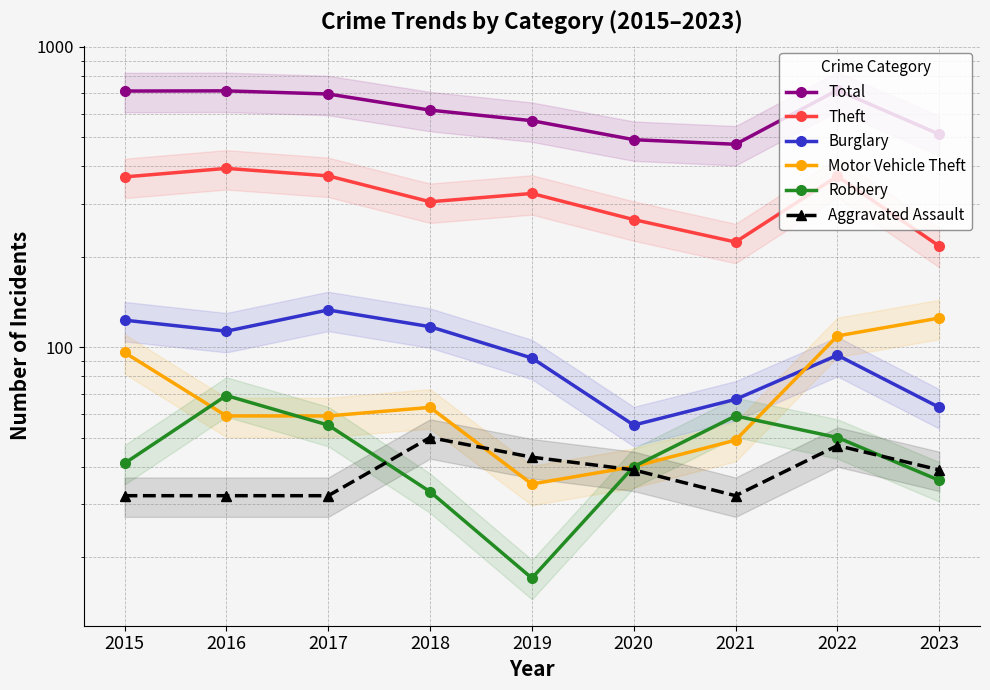

How many values in the Motor Vehicle Theft series are below 59?

3